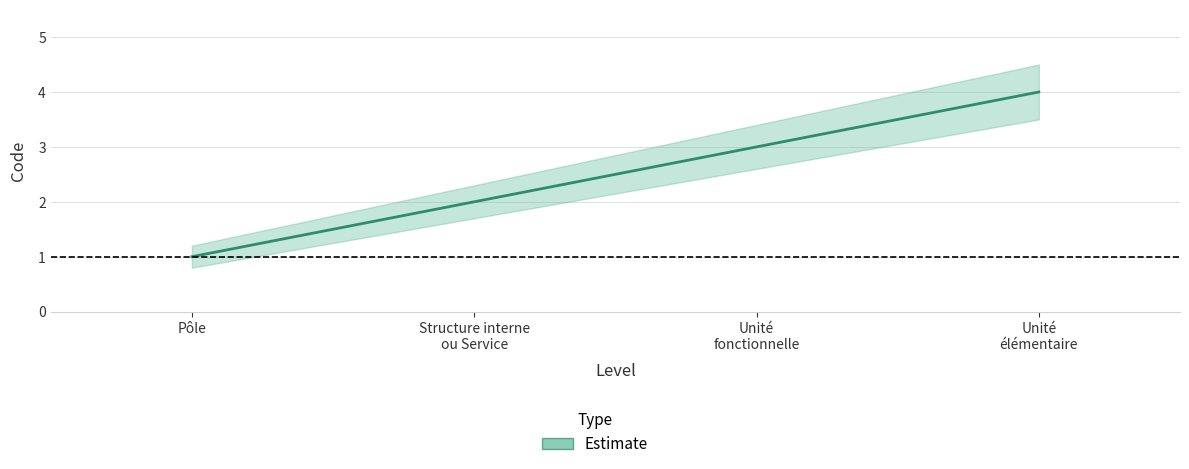

Rank the categories by value from highest to lowest.

Unité élémentaire, Unité fonctionnelle, Structure interne ou Service, Pôle